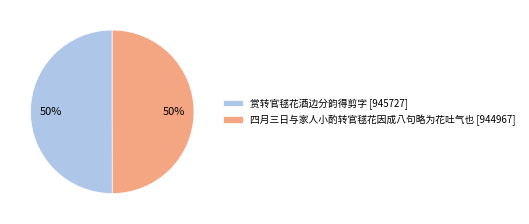

What is the ratio of the value at 四月三日与家人小酌转官毬花因成八句略为花吐气也 [944967] to the value at 赏转官毬花酒边分韵得剪字 [945727]?

1.0